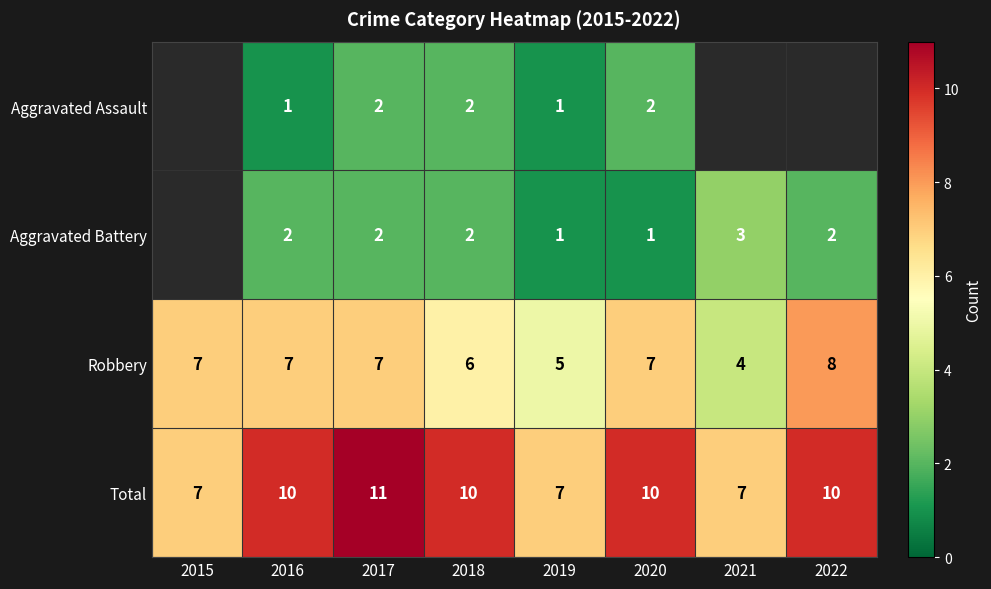

What is the sum of the Robbery values at 2022 and 2020?

15